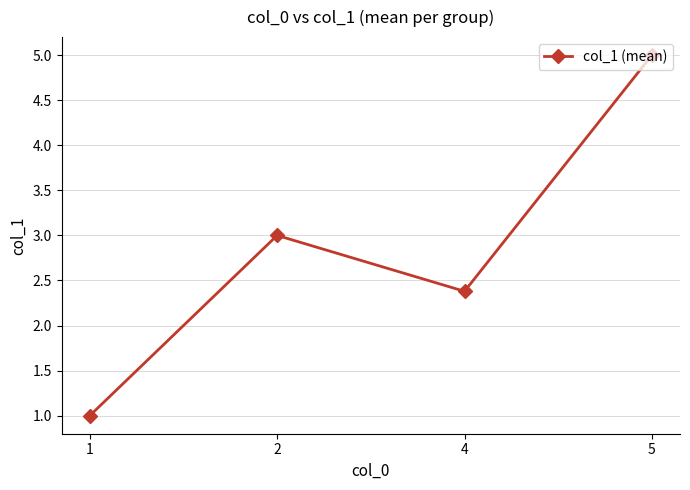

What is the average value?

2.8